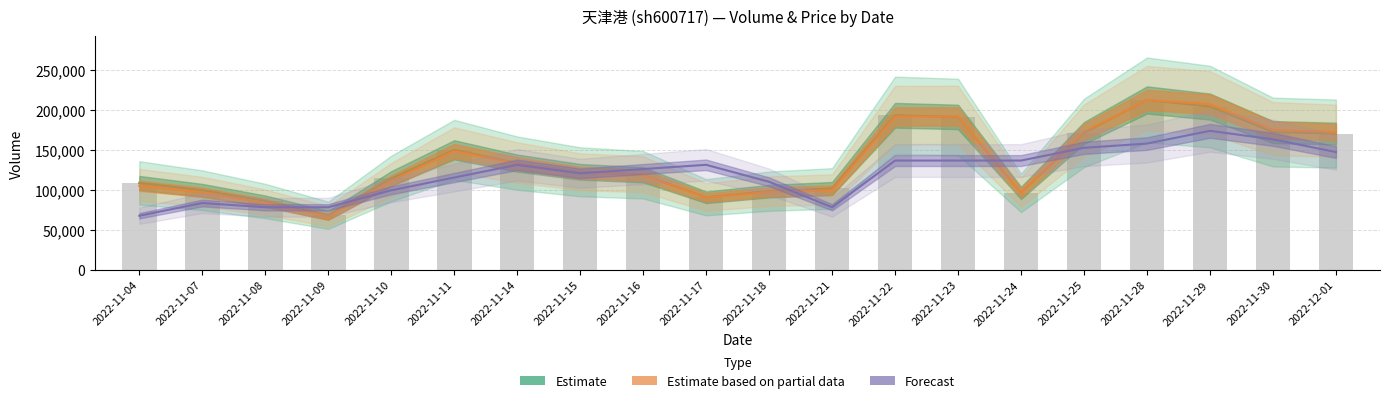

How many groups of bars are there?

20